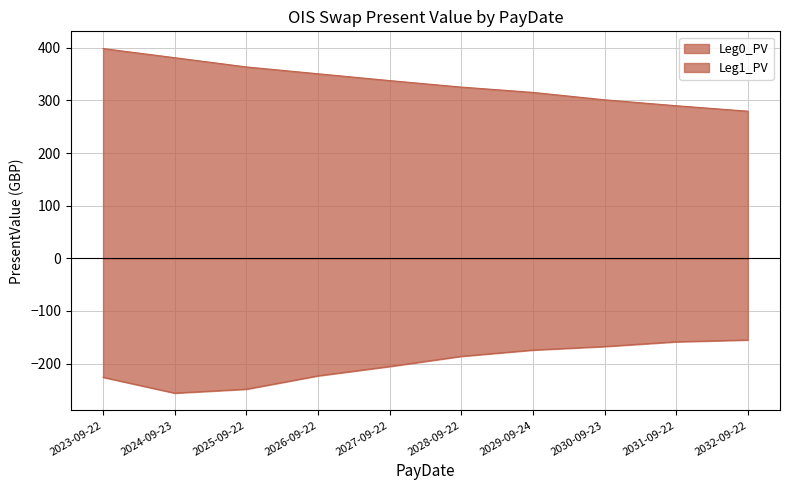

What is the total value across all series at 2027-09-22?

132.3